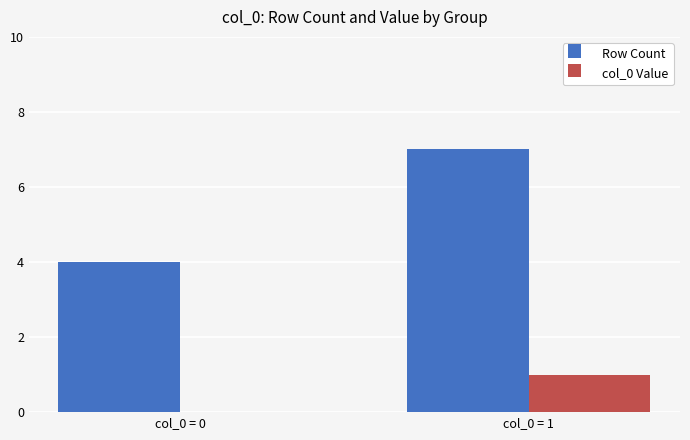

How many Row Count values are between 4 and 7?

2